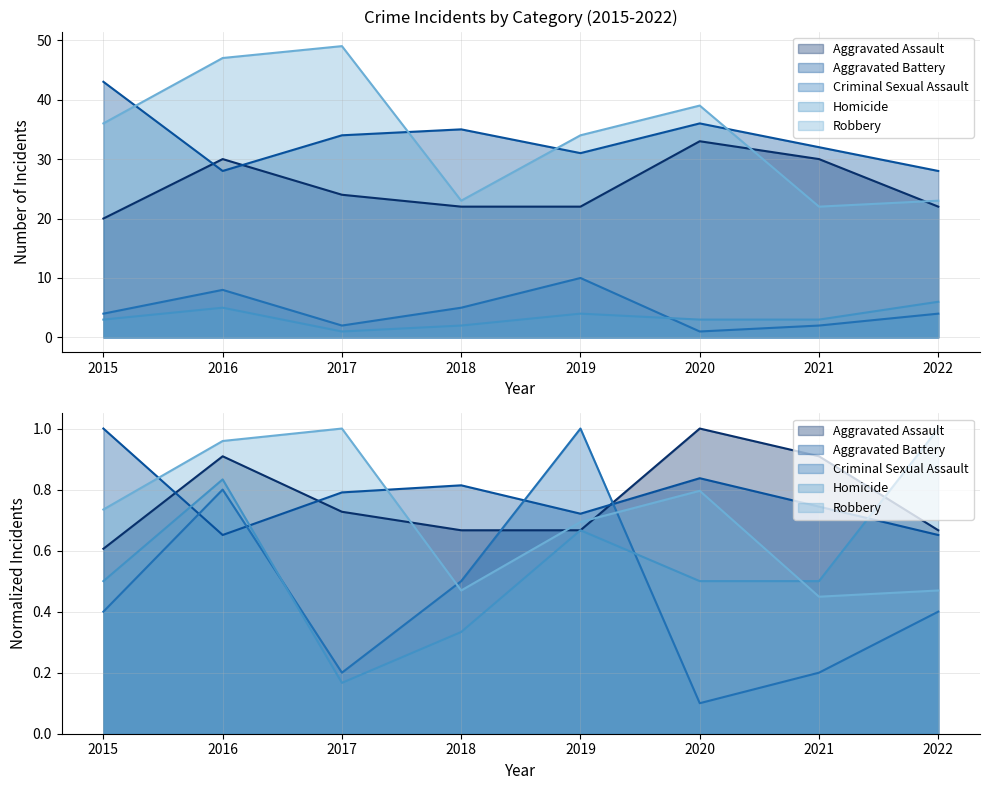

Is it true that Aggravated Battery equals 60.1 at 2017?

False